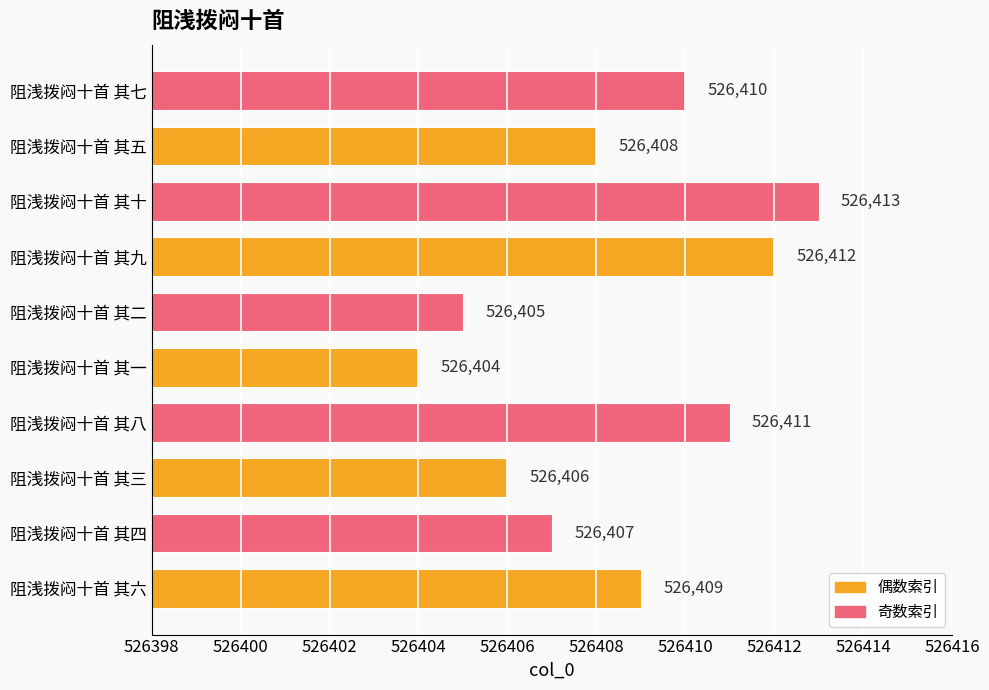

How many values are between 526406 and 526411?

6